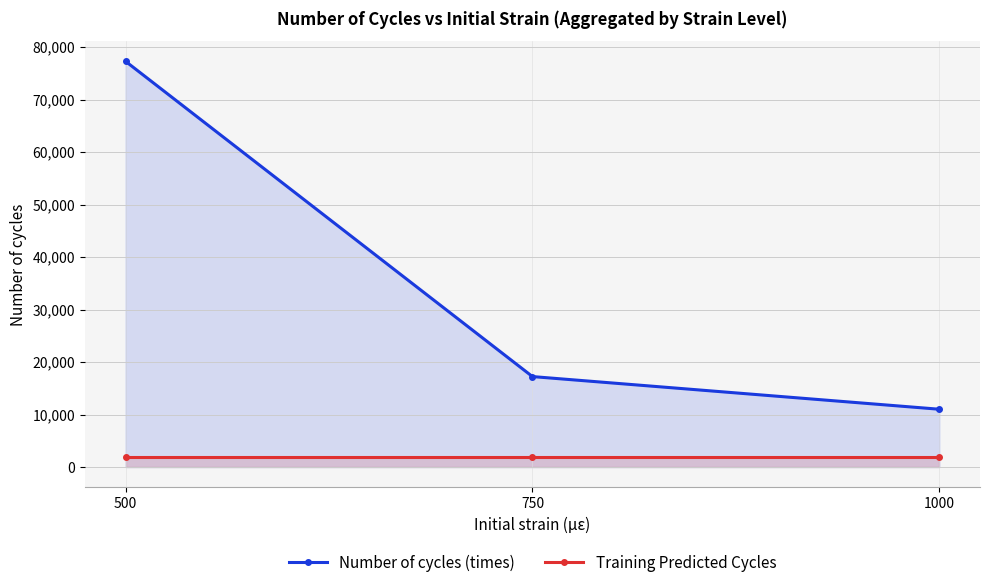

Reading right to left, what are all the values shown in this chart?

Number of cycles (times): 1000=11015.0	750=17235.7	500=77265.7
Training Predicted Cycles: 1000=2000.0	750=2000.0	500=2000.0